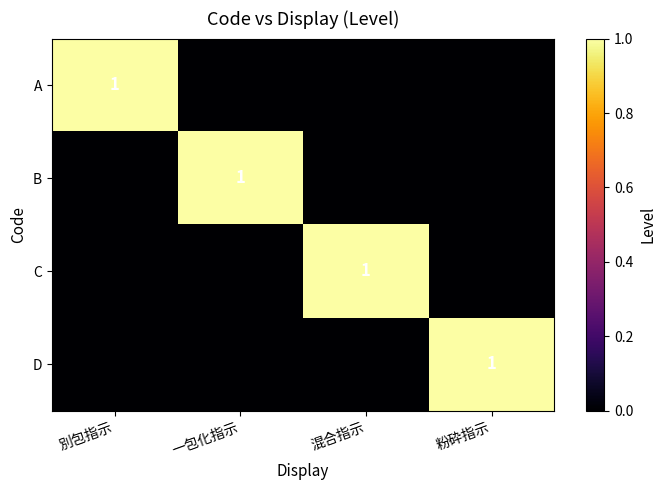

Is it true that A equals 1 at 別包指示?

True